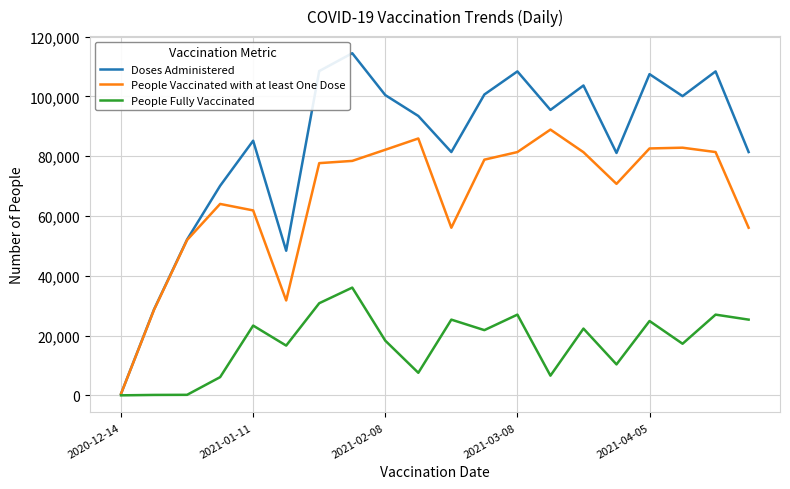

Which series has the largest range (max minus min)?

Doses Administered